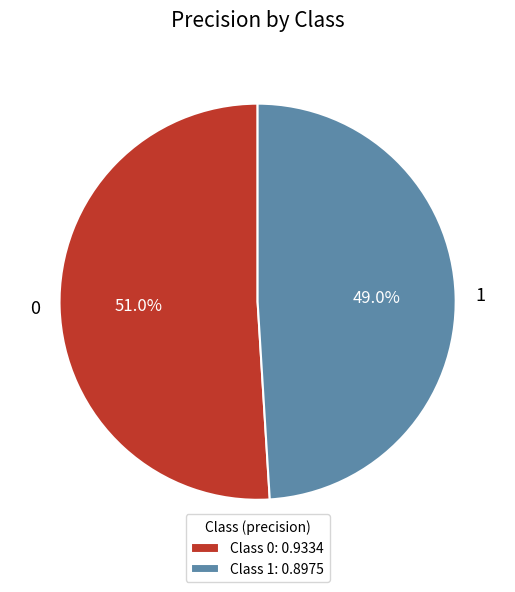

Rank the categories by value from highest to lowest.

0, 1